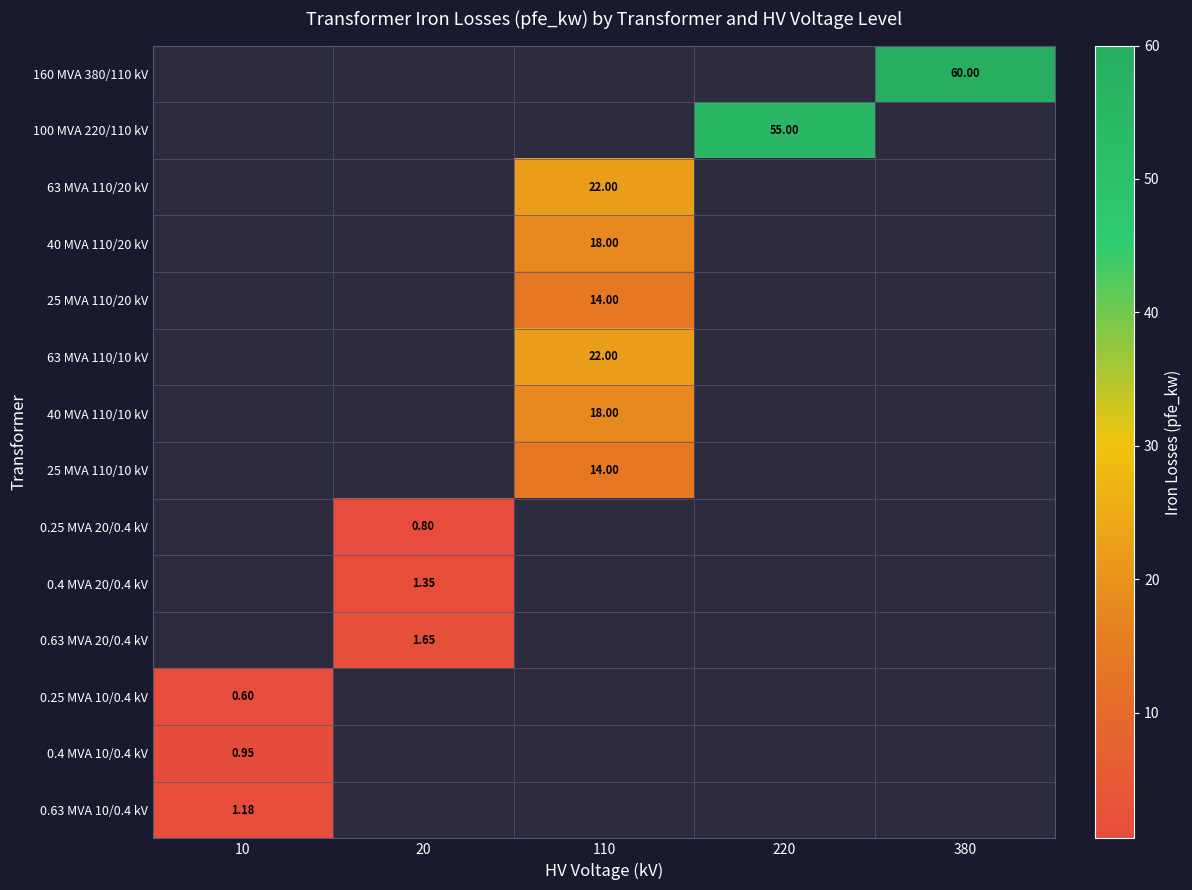

How many data points in 0.4 MVA 20/0.4 kV are above 0?

1